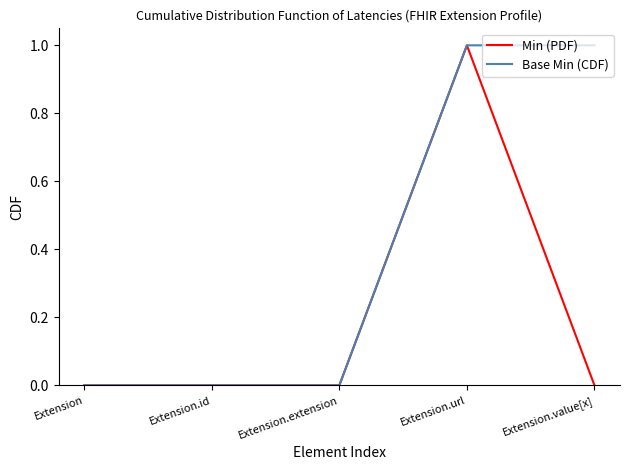

At which category is the sum across all series the highest?

Extension.url